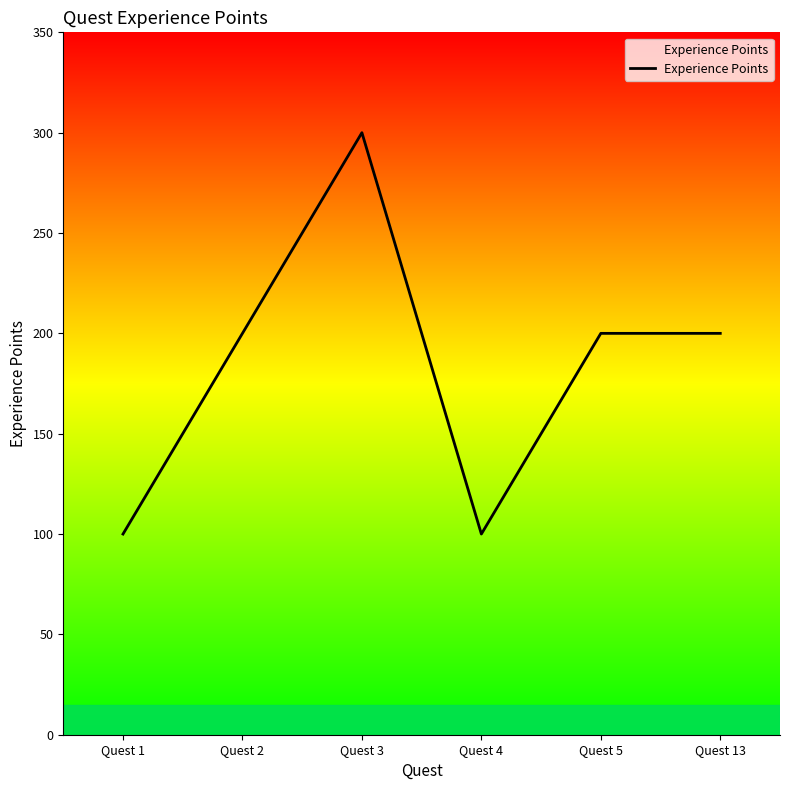

At which category does the chart reach its peak across all series?

Quest 3